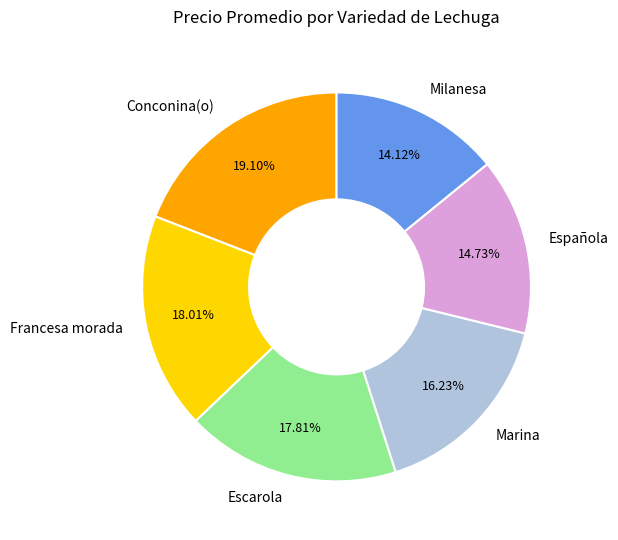

What portion of the pie excludes Escarola?

82.2%